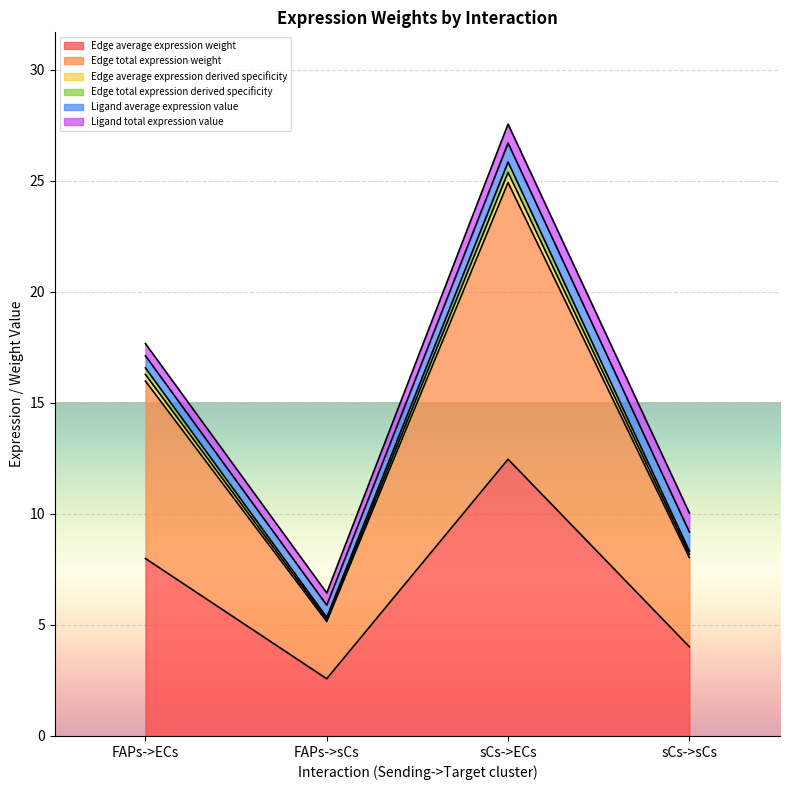

True or false: Edge total expression derived specificity and Edge average expression derived specificity intersect in this chart.

False